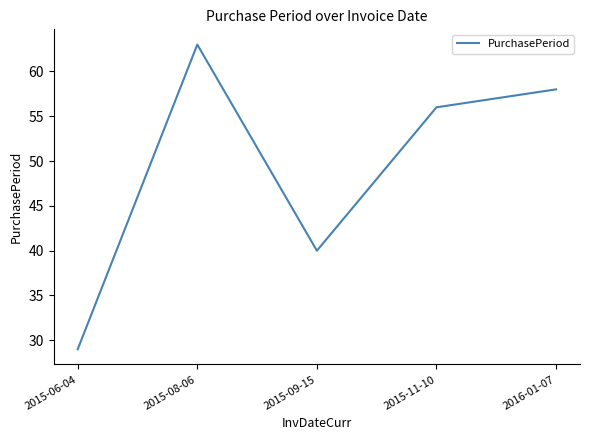

The chart shows a value of 94 at 2015-08-06. True or false?

False